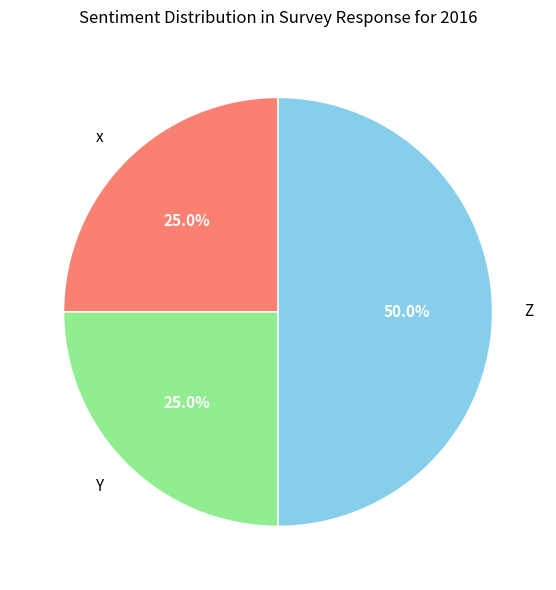

How many slices are in this pie chart?

3